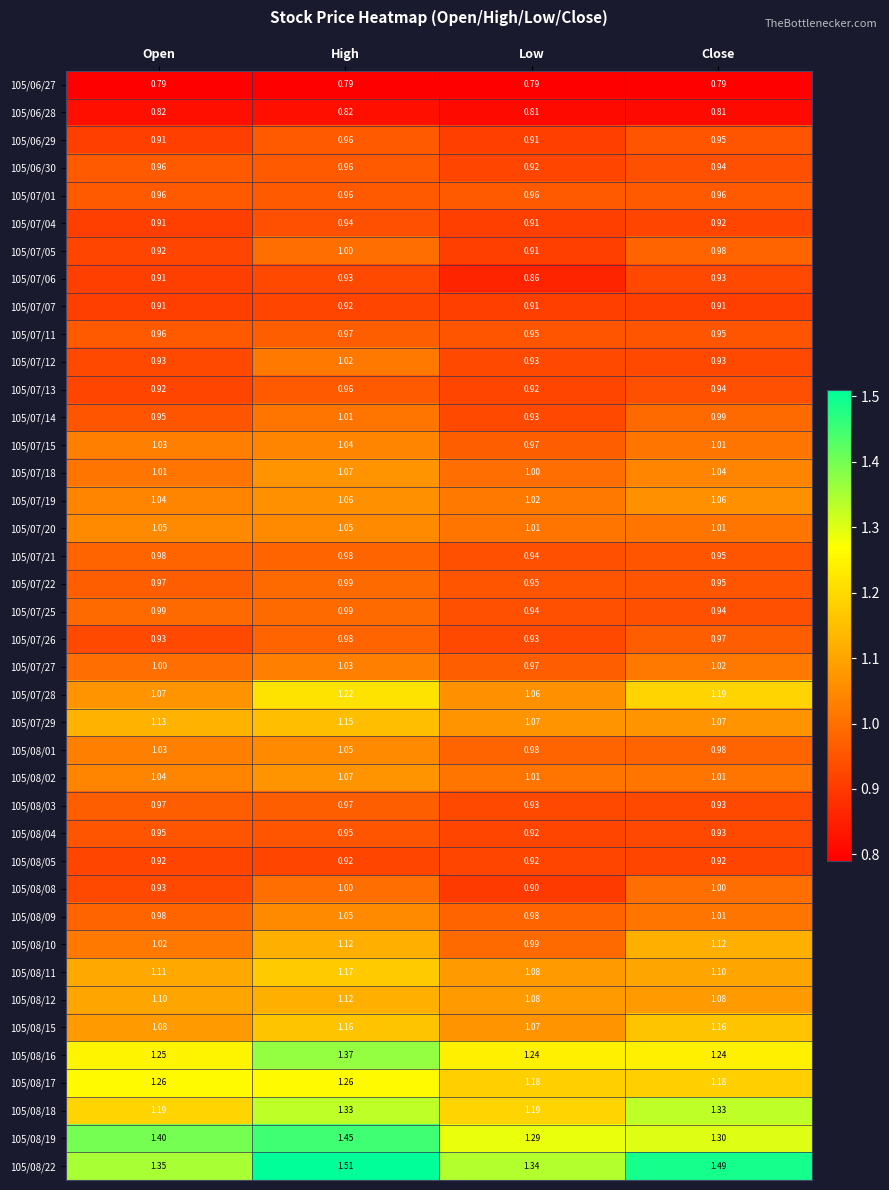

At which label does 105/08/09 first exceed 1?

High